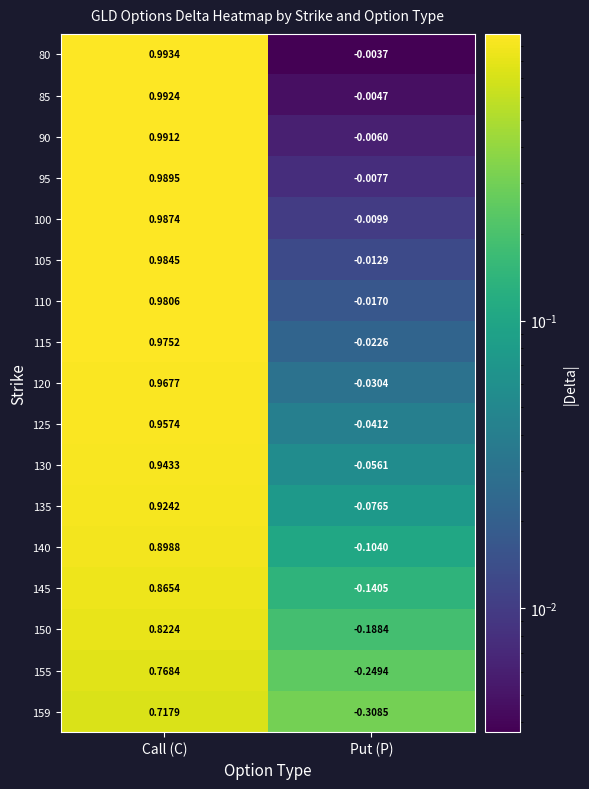

Where does the 130 series first go above 0?

Call (C)